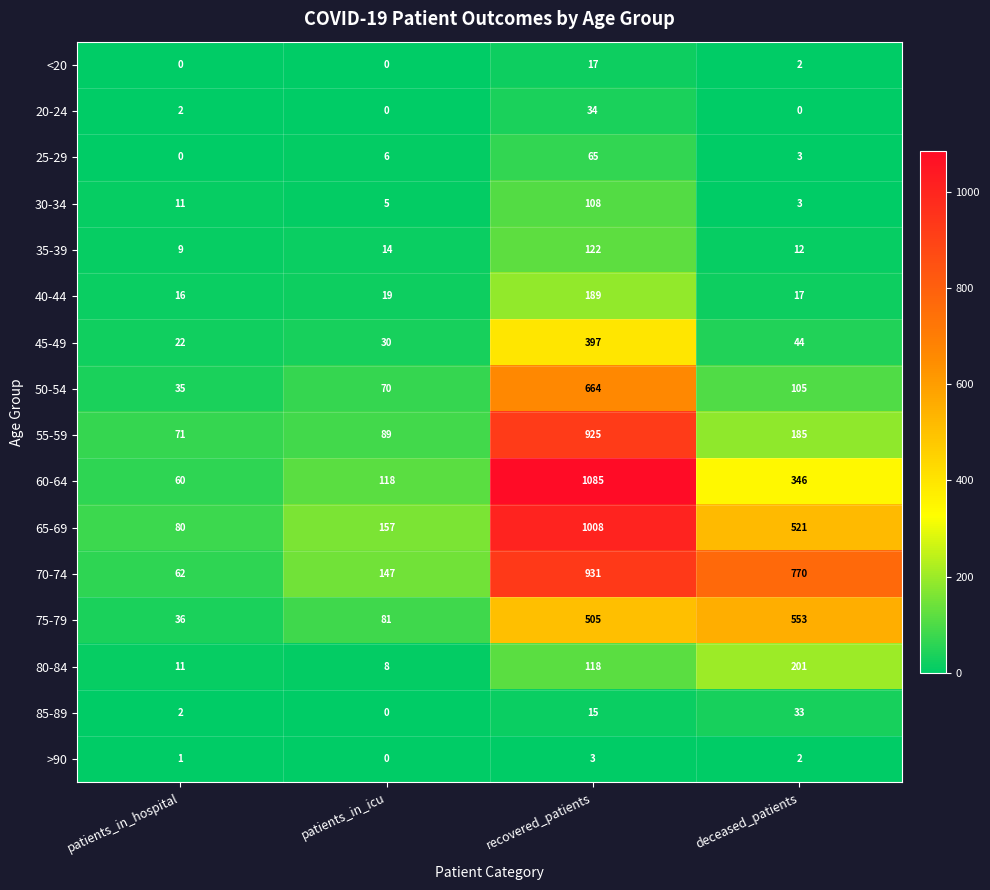

List the series in order of their peak value, lowest first.

>90, <20, 85-89, 20-24, 25-29, 30-34, 35-39, 40-44, 80-84, 45-49, 75-79, 50-54, 55-59, 70-74, 65-69, 60-64